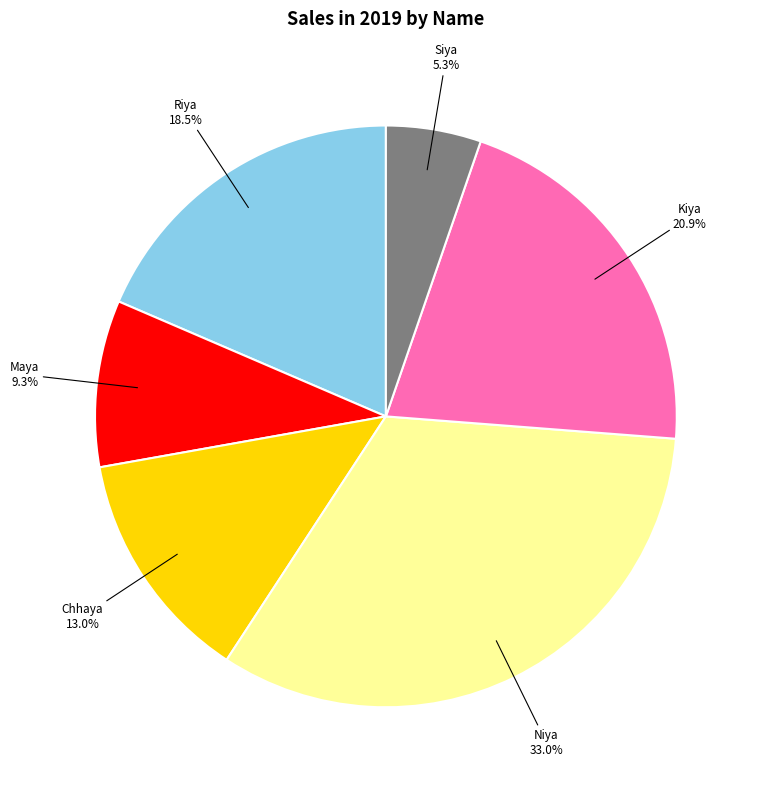

Between Niya and Riya, which is larger?

Niya